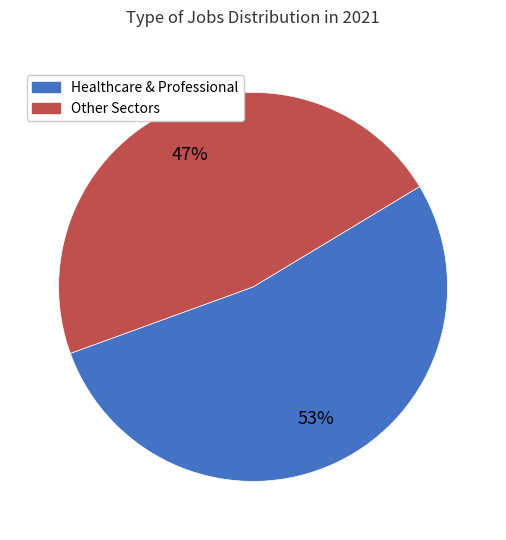

Is there a majority slice in this chart?

Yes